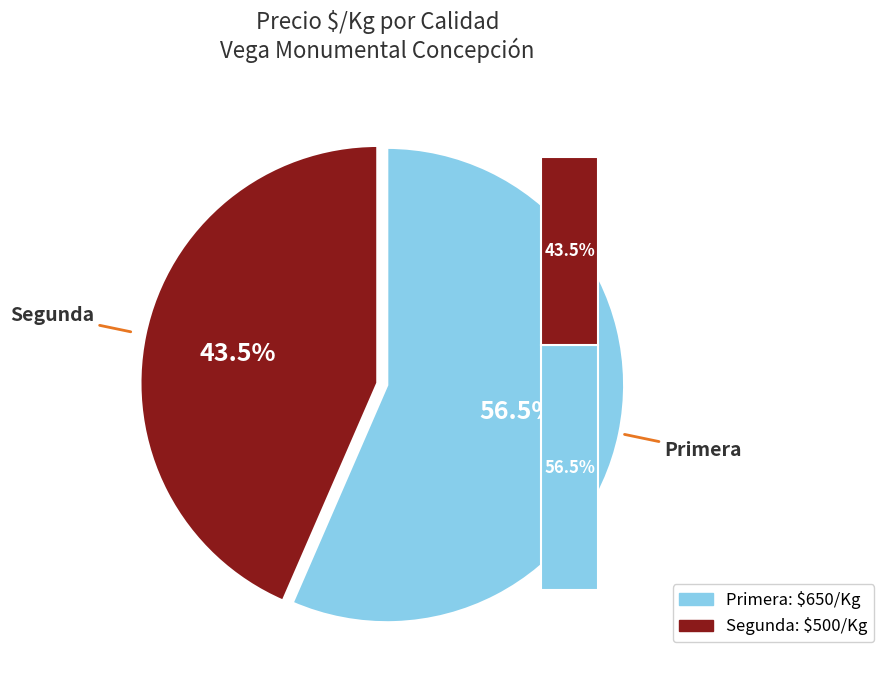

Rank the categories by value from highest to lowest.

Primera, Segunda